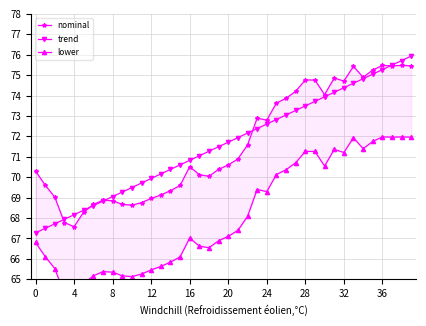

What is the lowest value of the trend series?

67.3